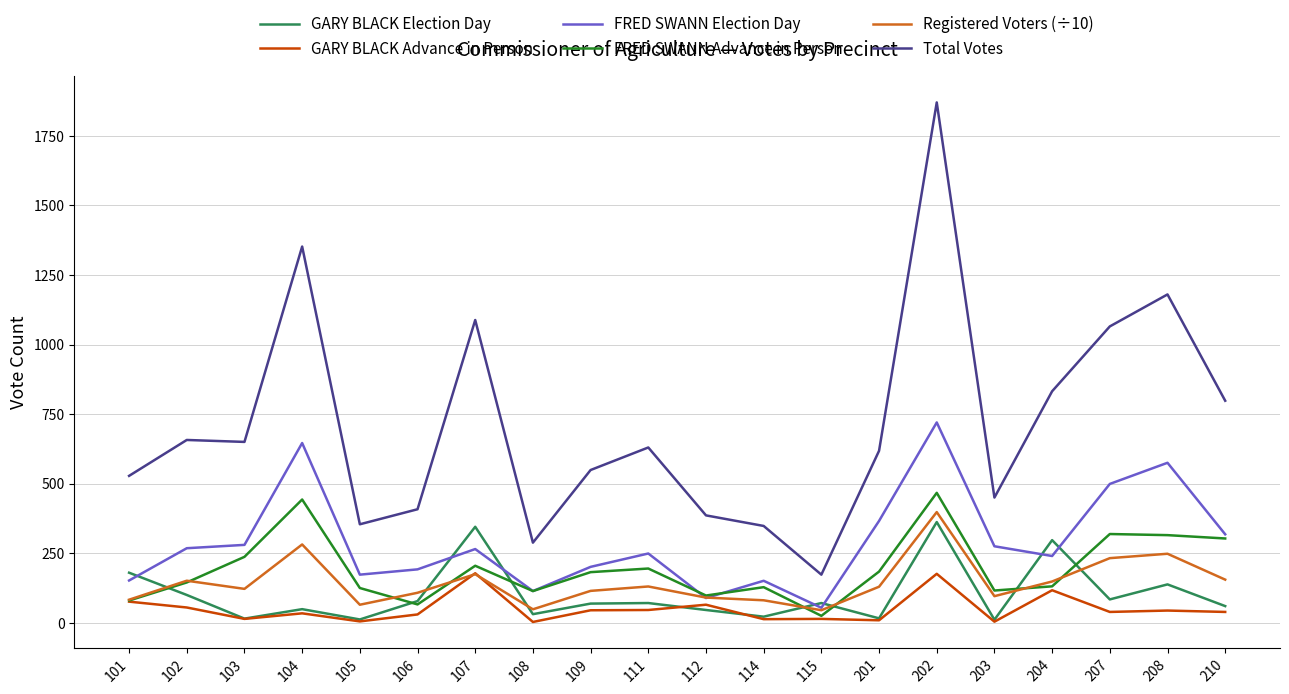

Where does the FRED SWANN Election Day series first go above 265?

102